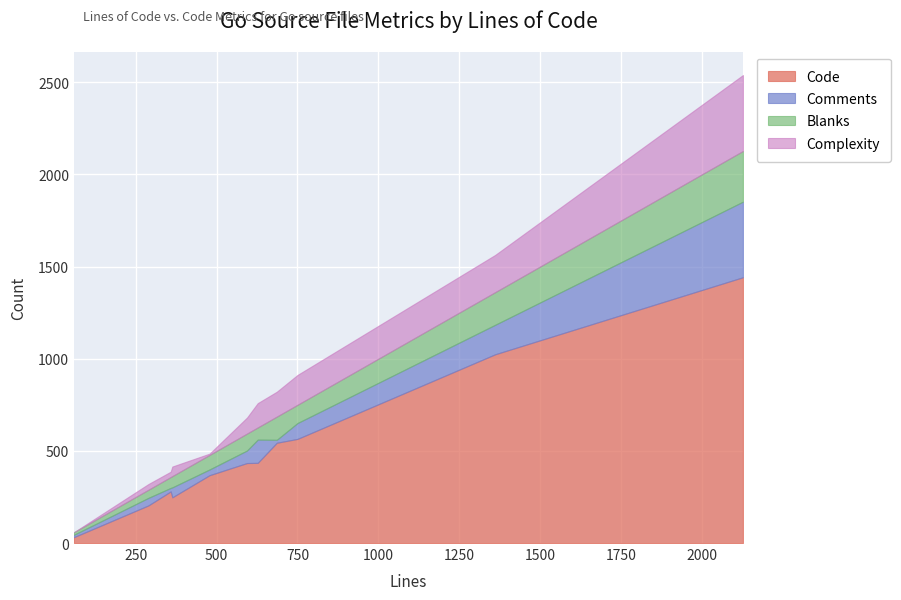

What is the maximum value for Code?

1442